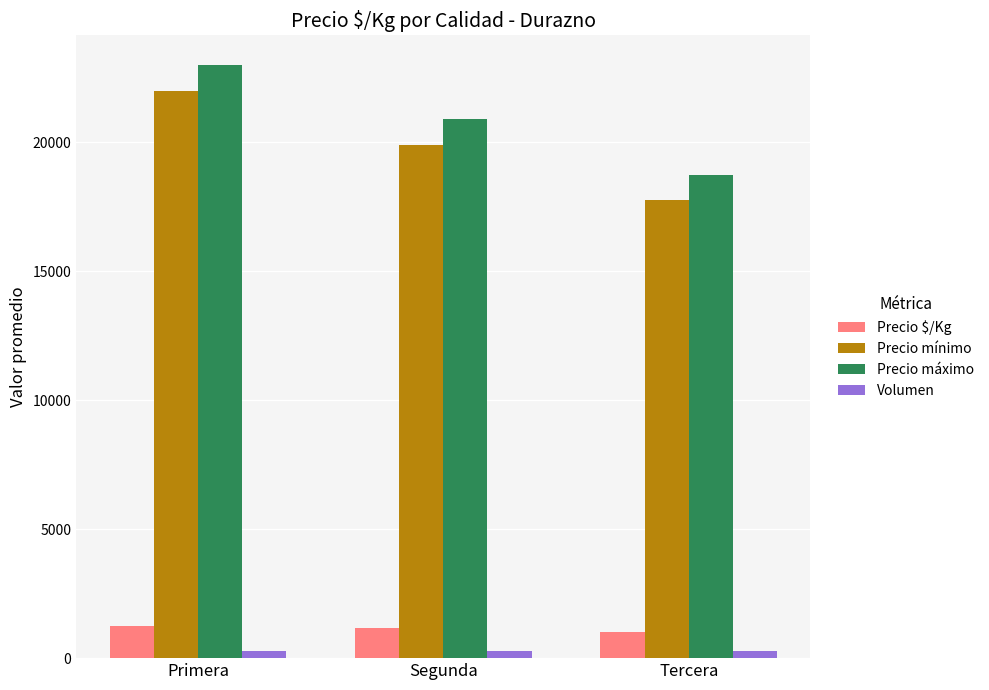

What position from the right is Tercera?

1